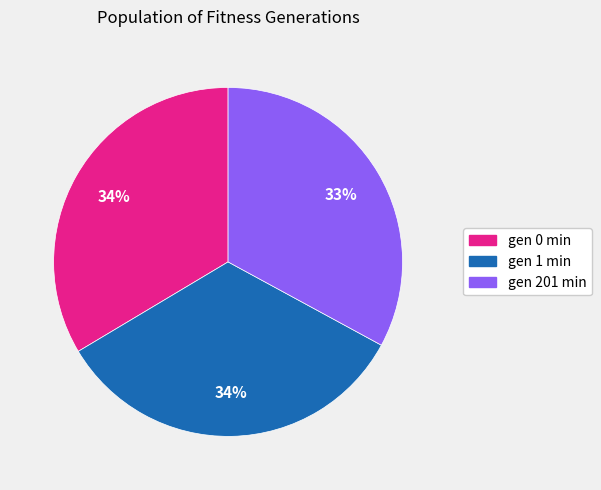

Does any single category account for the majority?

No